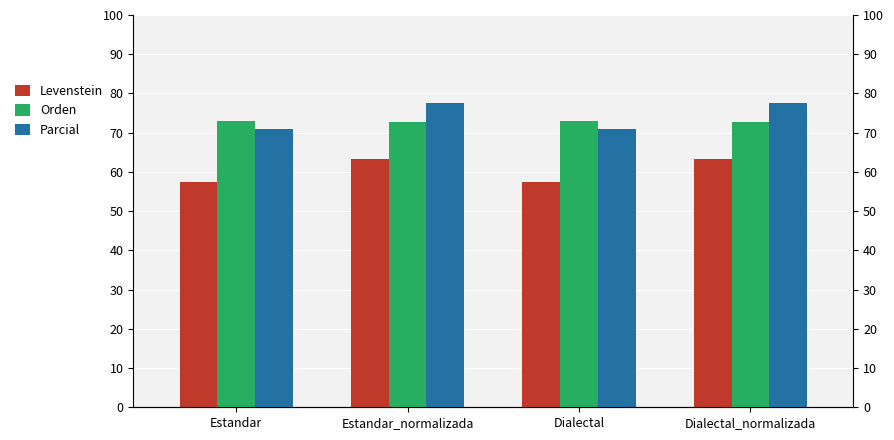

Read the Levenstein value at Estandar.

57.3